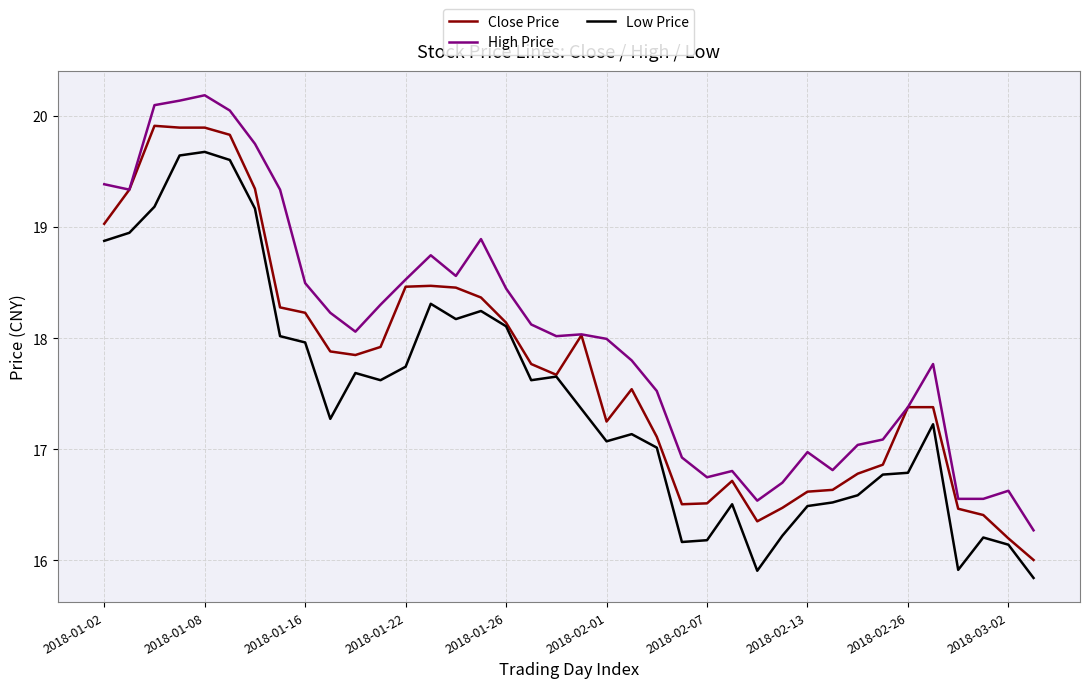

What is the minimum value shown in the chart?

15.8